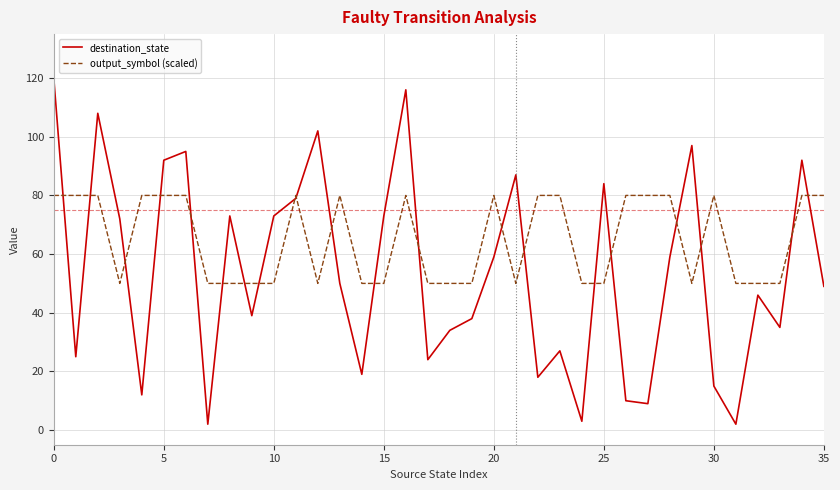

At how many categories does at least one series exceed 74?

22